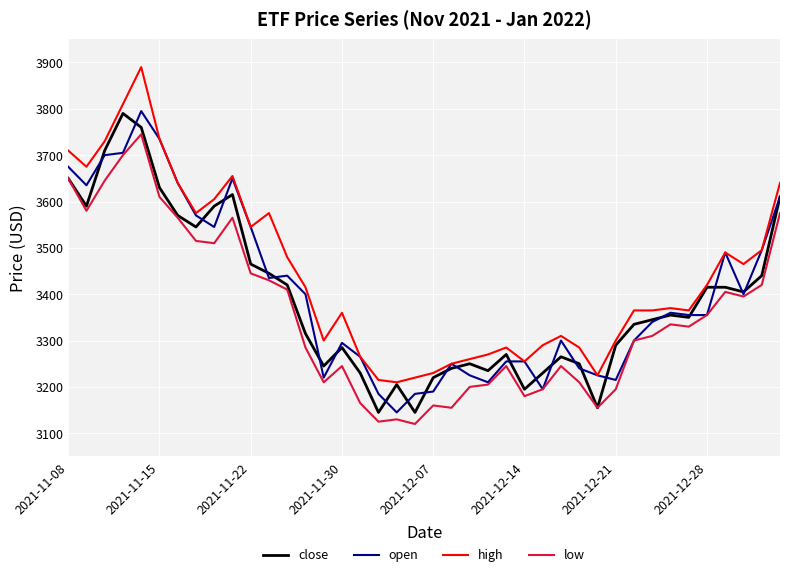

True or false: low and high intersect in this chart.

False